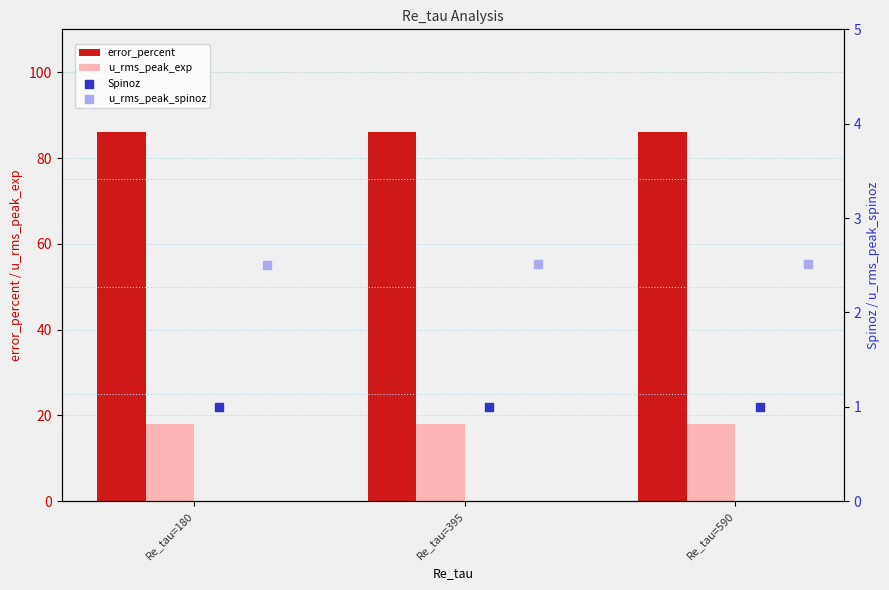

True or false: error_percent has a value of 126.7 at Re_tau=395.

False